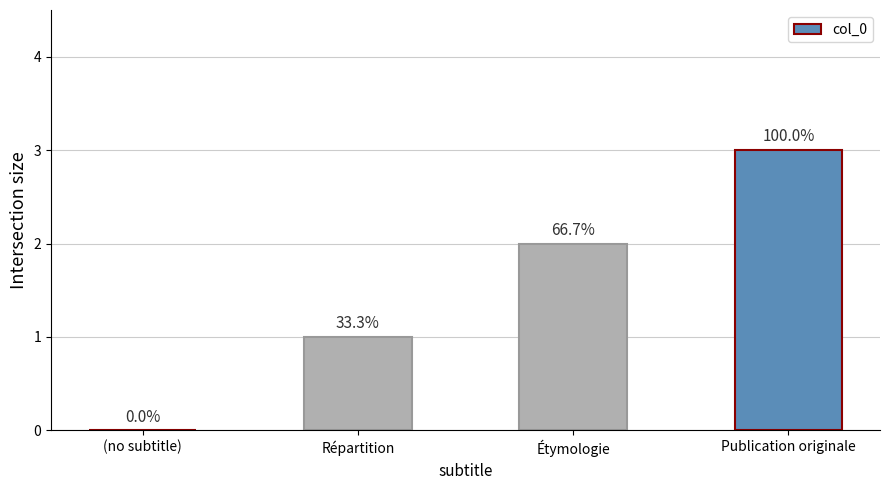

How many values exceed 2?

1